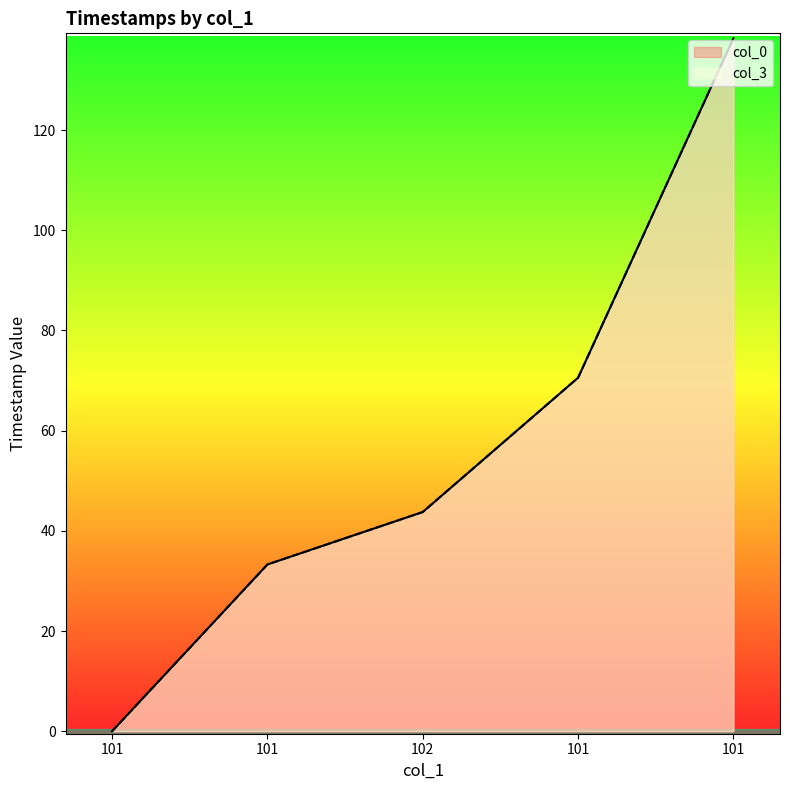

True or false: col_0 and col_3 intersect in this chart.

False